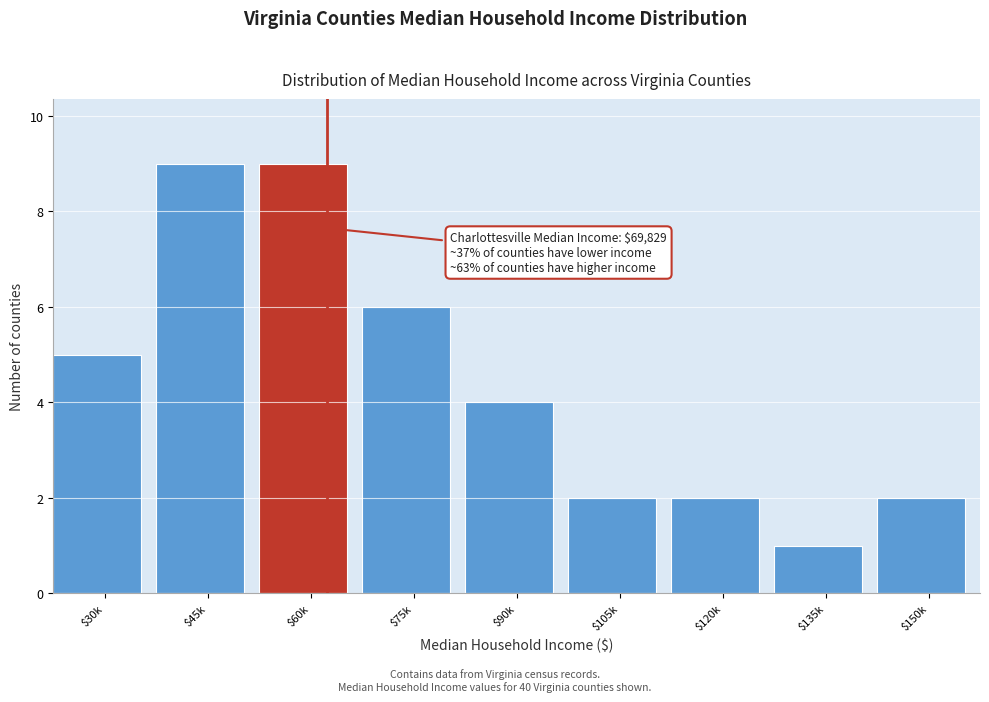

Reading left to right, what are all the values shown in this chart?

5	9	9	6	4	2	2	1	2